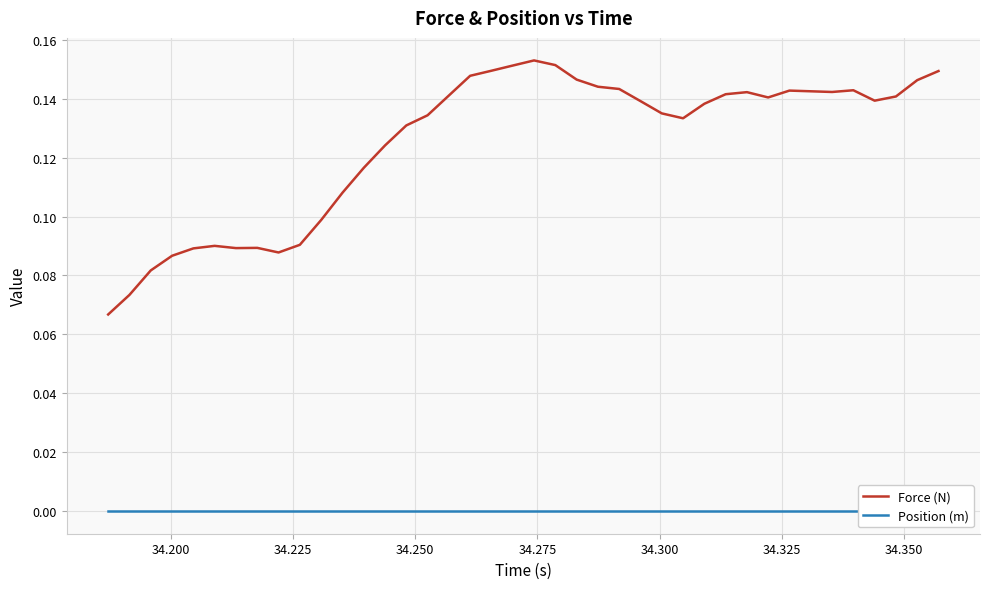

Rank the series by their average value, from highest to lowest.

Force (N), Position (m)